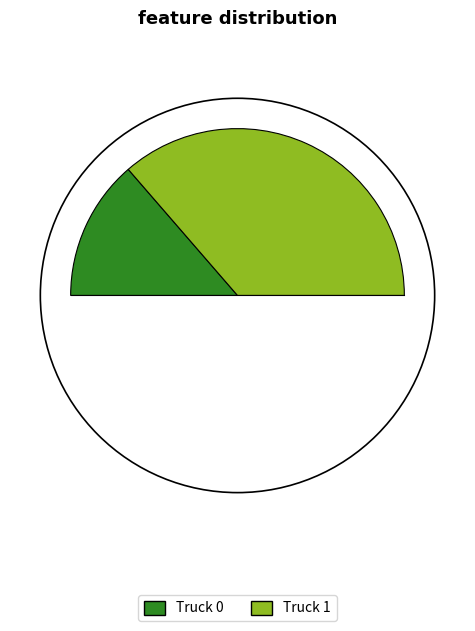

Does any single category account for the majority?

Yes